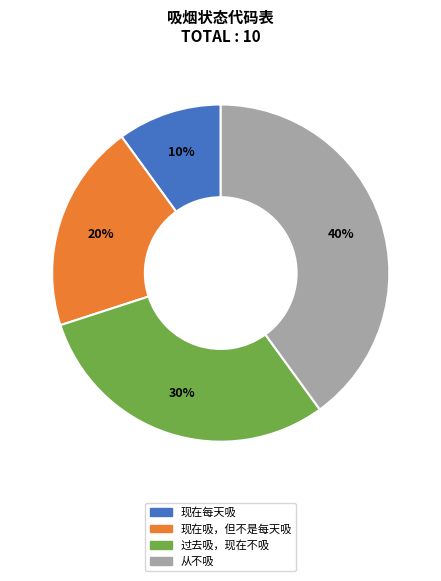

Rank the categories by value from highest to lowest.

从不吸, 过去吸，现在不吸, 现在吸，但不是每天吸, 现在每天吸